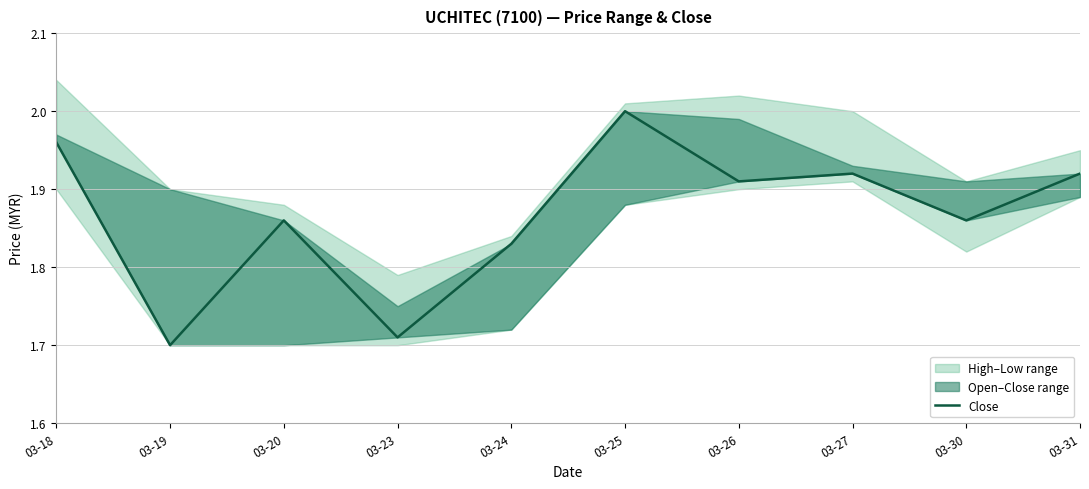

What is the average value?

1.9